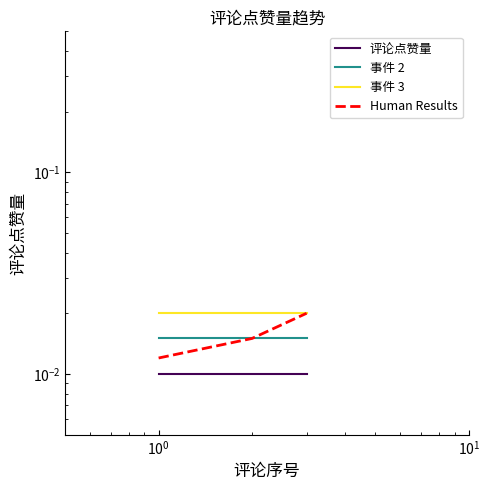

The Human Results series shows 0.0 at $\mathdefault{10^{-2}}$. True or false?

True